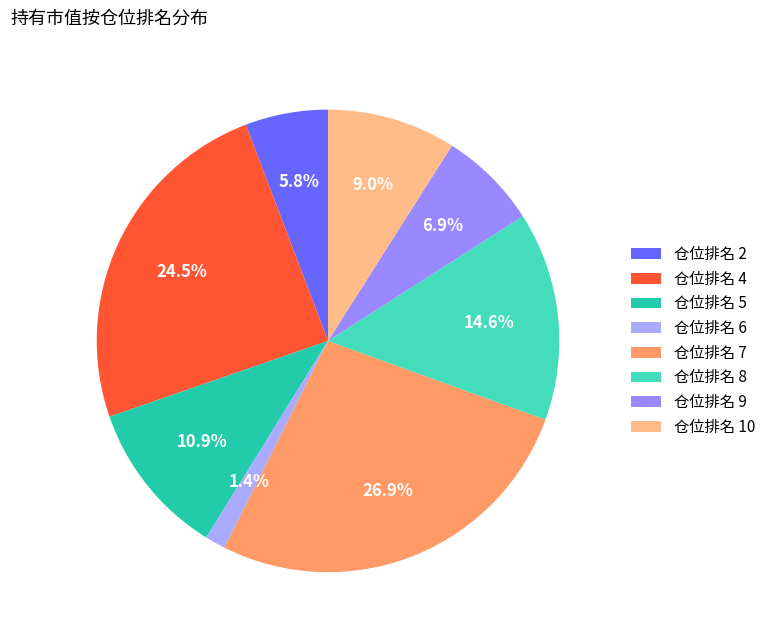

Rank the categories by value from highest to lowest.

仓位排名 7, 仓位排名 4, 仓位排名 8, 仓位排名 5, 仓位排名 10, 仓位排名 9, 仓位排名 2, 仓位排名 6